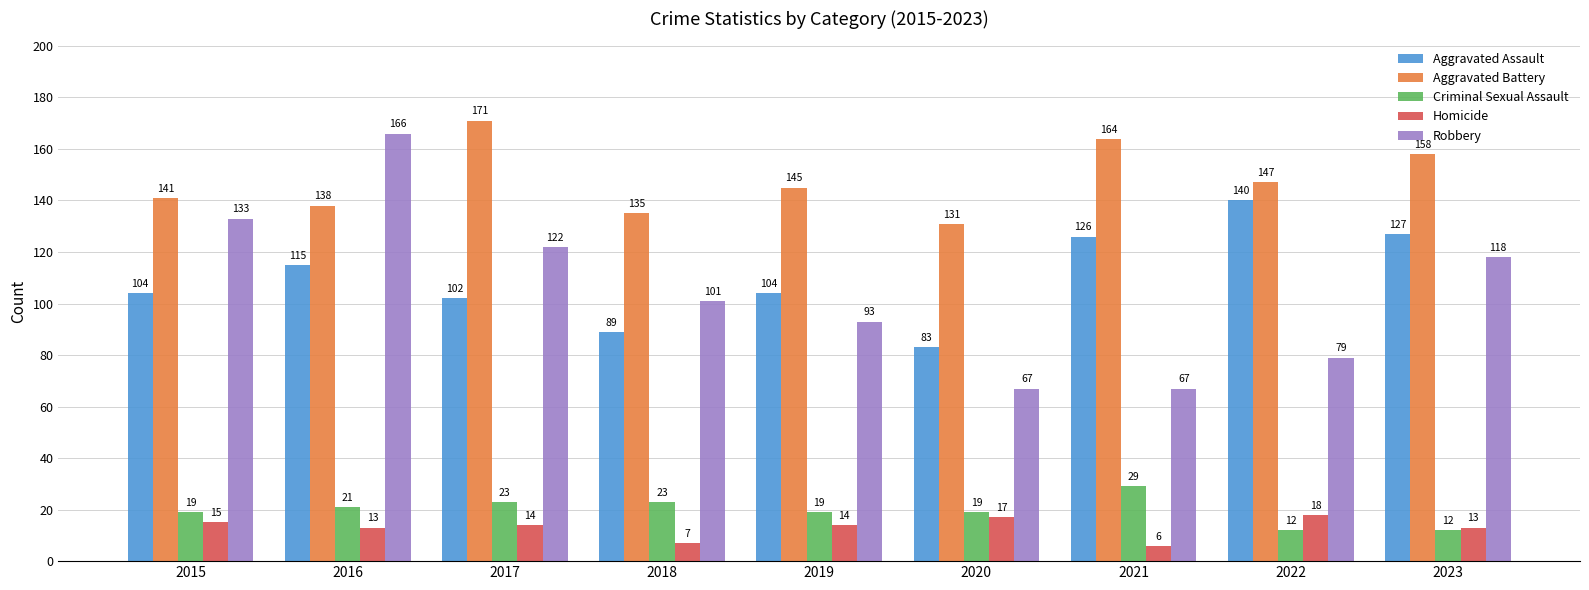

Which series changed the most between 2016 and 2023?

Robbery